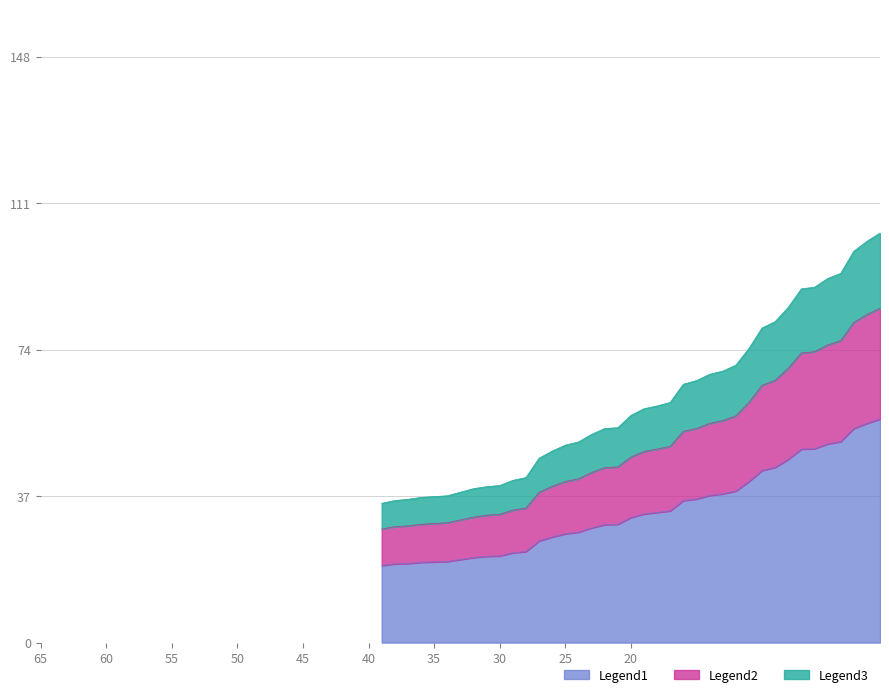

What are all the series names shown in the legend?

Legend1, Legend2, Legend3